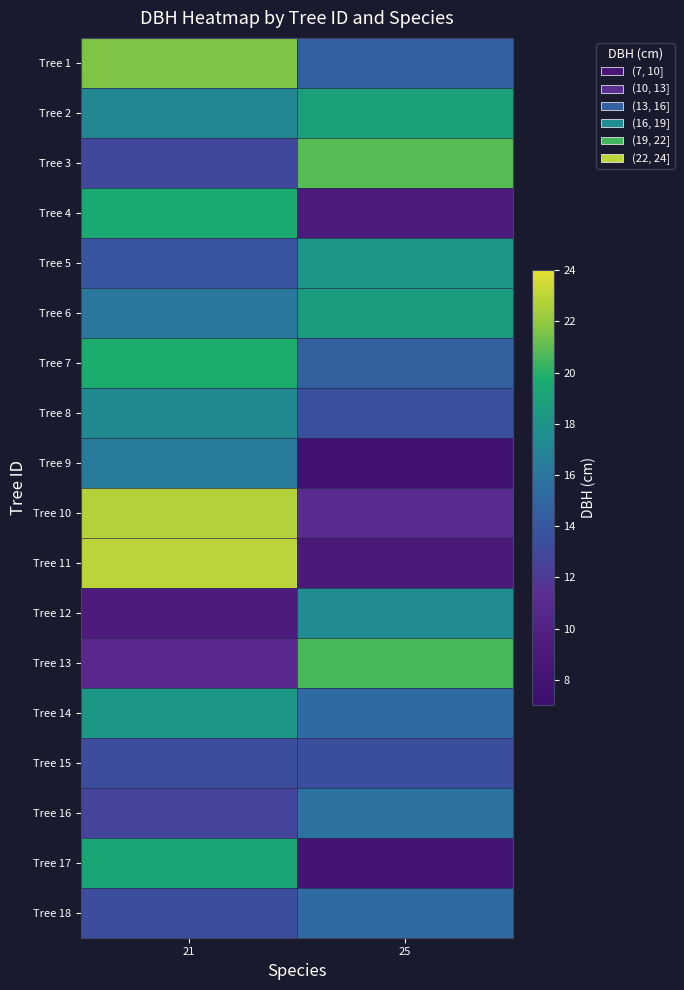

Rank the series by their maximum value, from highest to lowest.

Tree 11, Tree 10, Tree 1, Tree 3, Tree 13, Tree 7, Tree 4, Tree 17, Tree 2, Tree 6, Tree 14, Tree 5, Tree 12, Tree 8, Tree 9, Tree 16, Tree 18, Tree 15